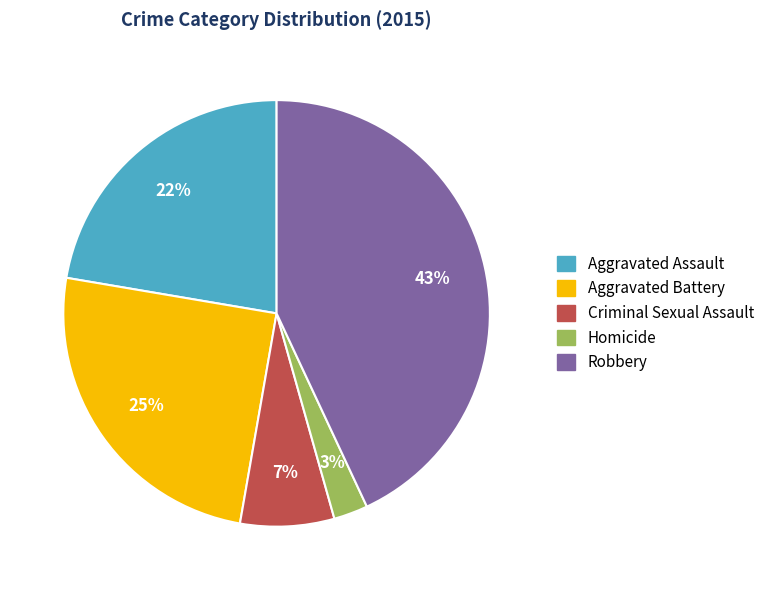

Approximately how many times larger is the value at Aggravated Battery compared to Robbery?

0.6